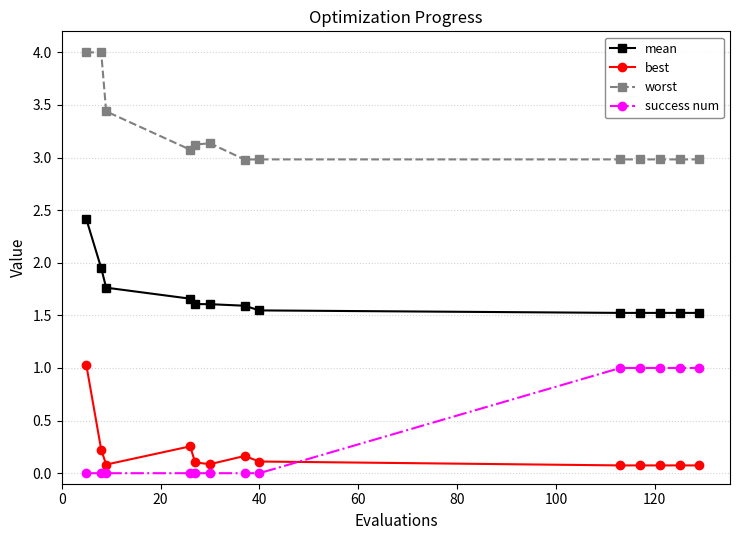

What is the value of the best point at the 6th from the left?

0.1